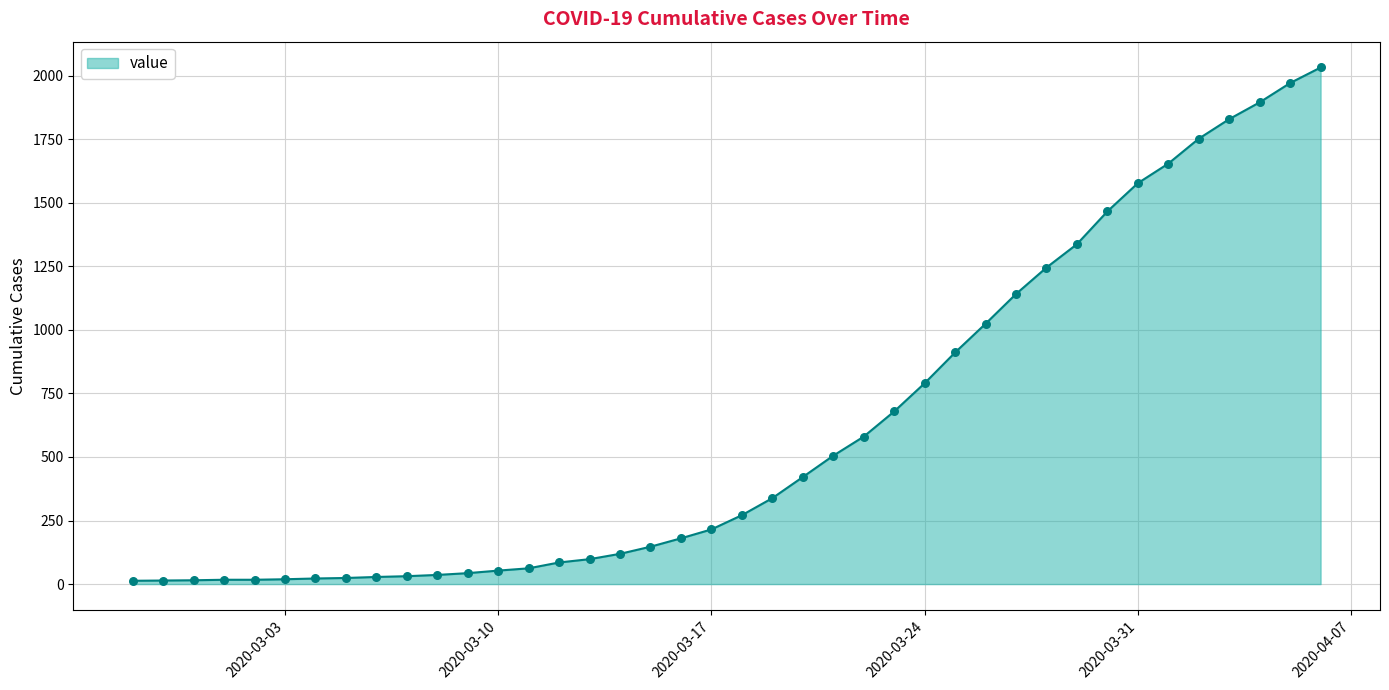

What is the difference between the maximum and minimum values?

2019